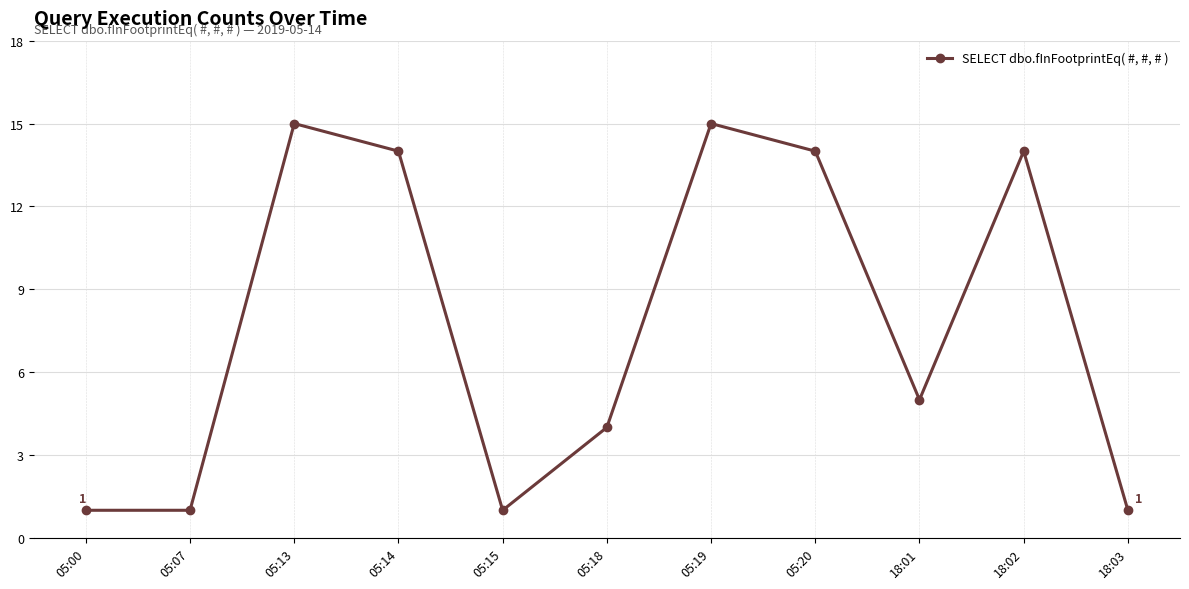

The chart shows a value of 14 at 05:20. True or false?

True